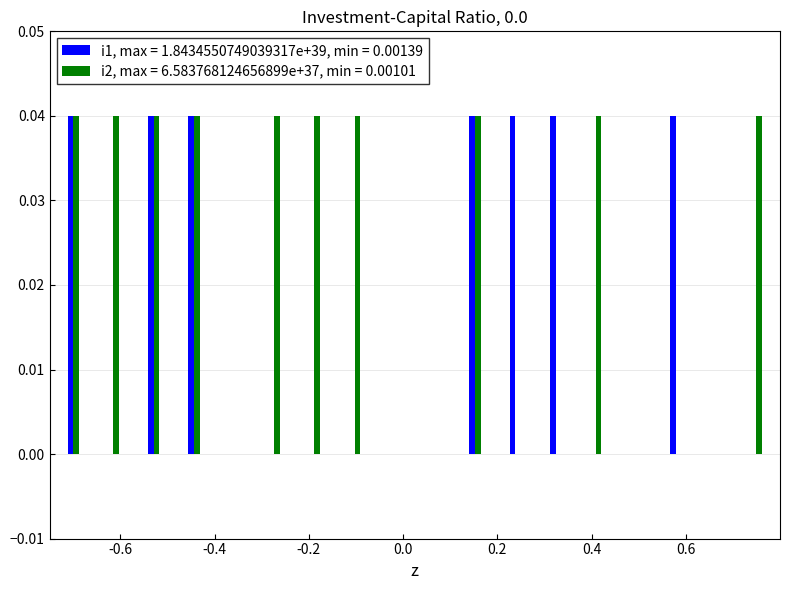

Which series has the largest total across all categories?

i2, max = 6.583768124656899e+37, min = 0.00101